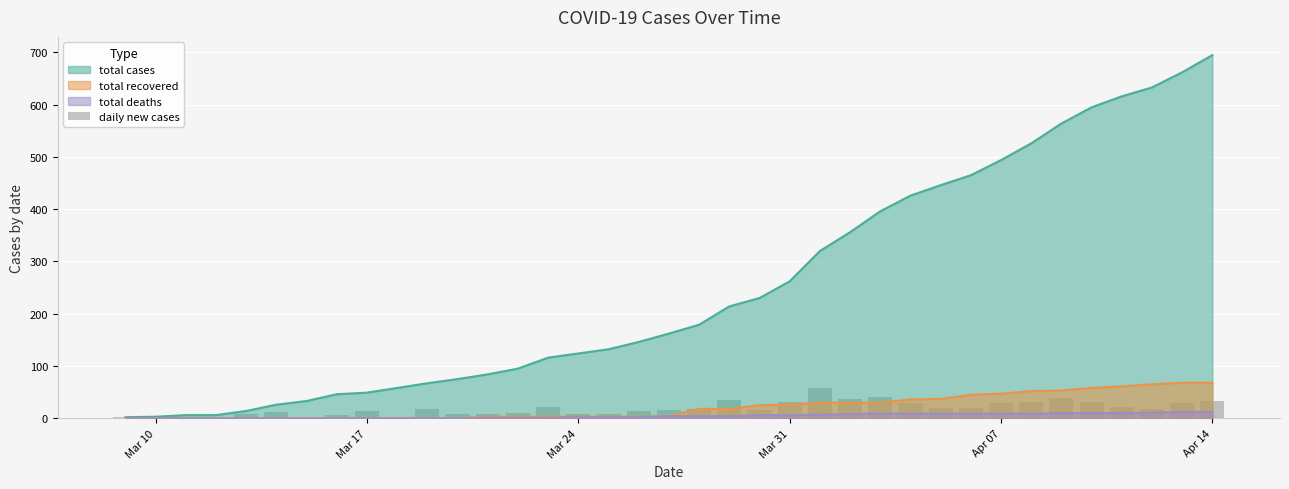

What is the value of the 14th bar from the left?

11